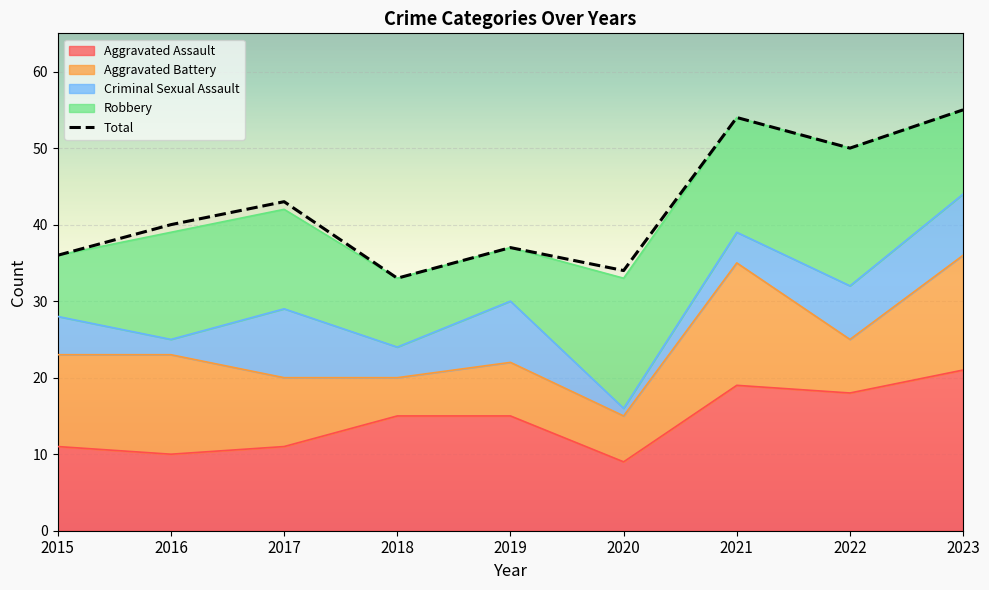

Which category has the lowest value across all series?

2020